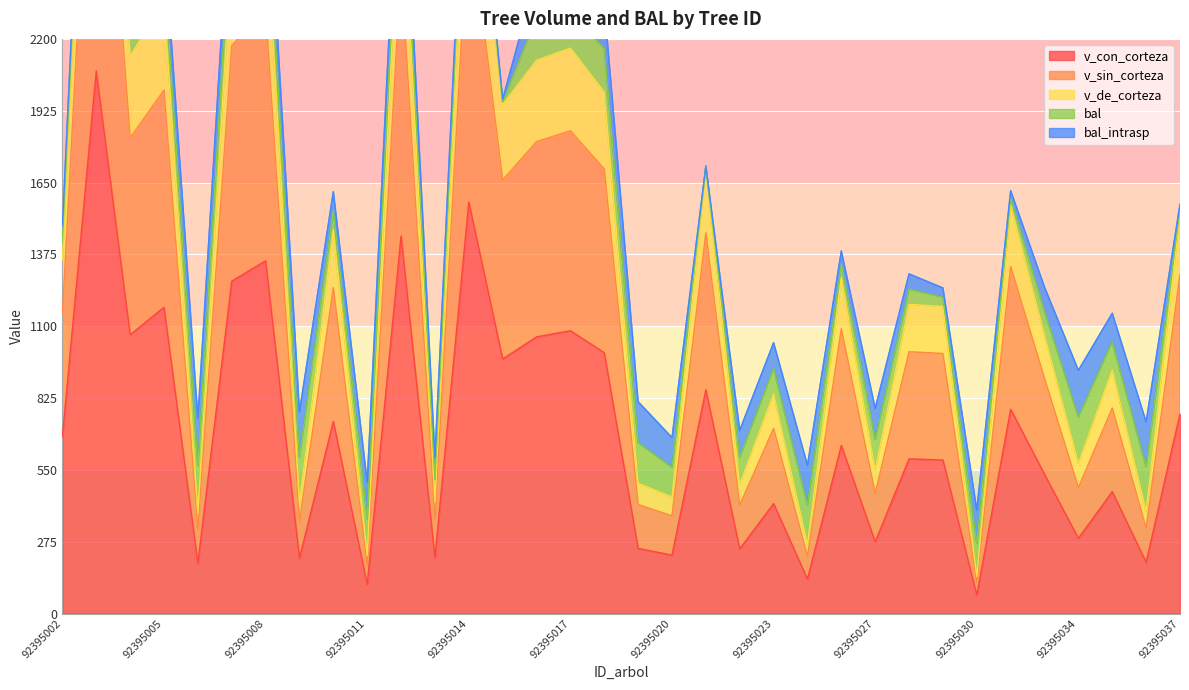

Does the chart display data point markers on the line(s)?

No